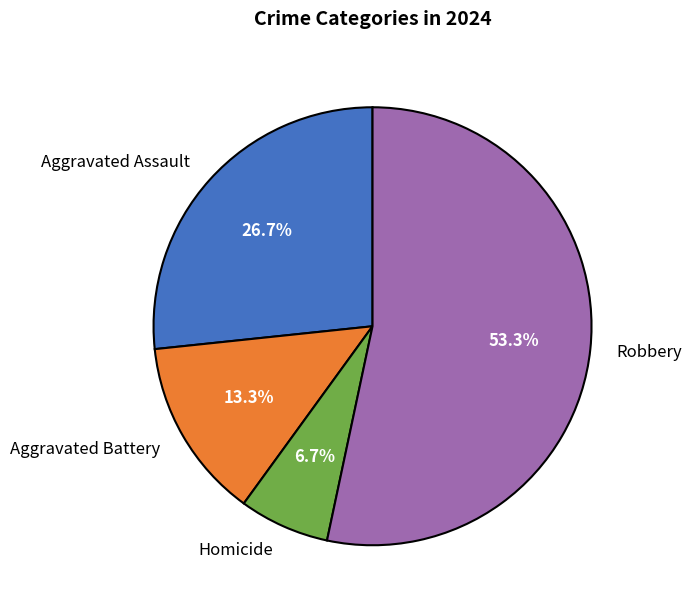

Which slice is the largest?

Robbery